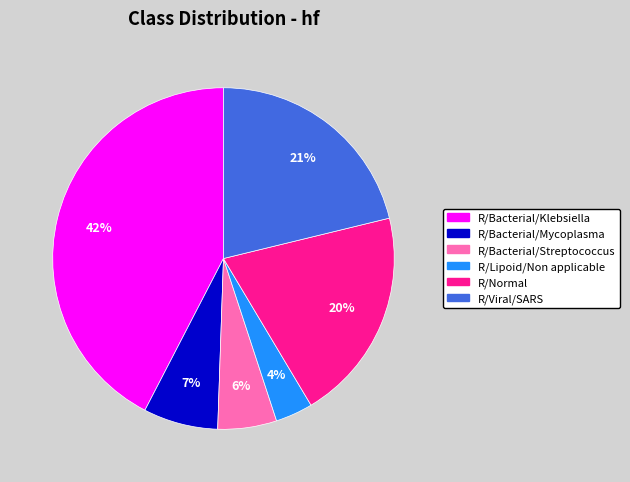

Which has a higher value, R/Viral/SARS or R/Bacterial/Mycoplasma?

R/Viral/SARS